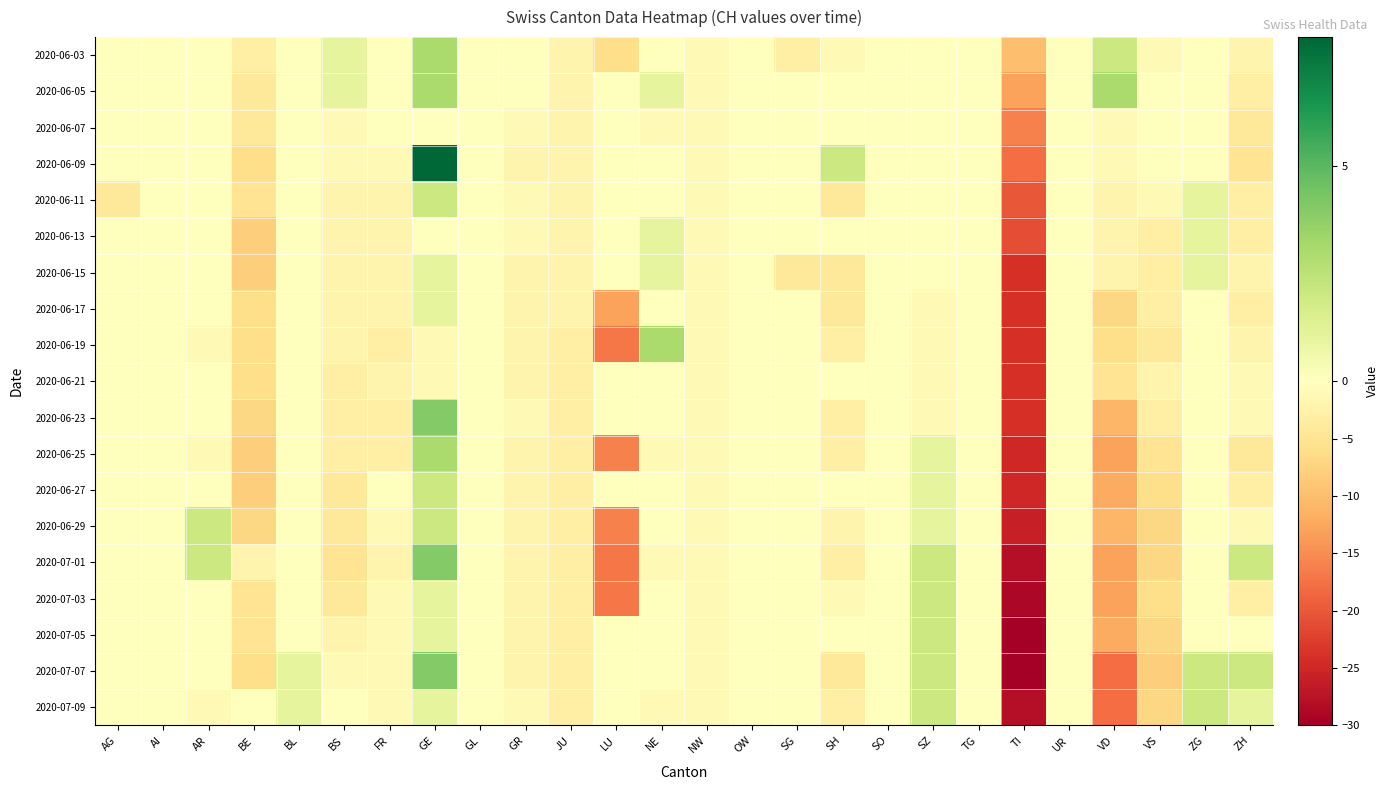

What is the minimum value shown in the chart?

-30